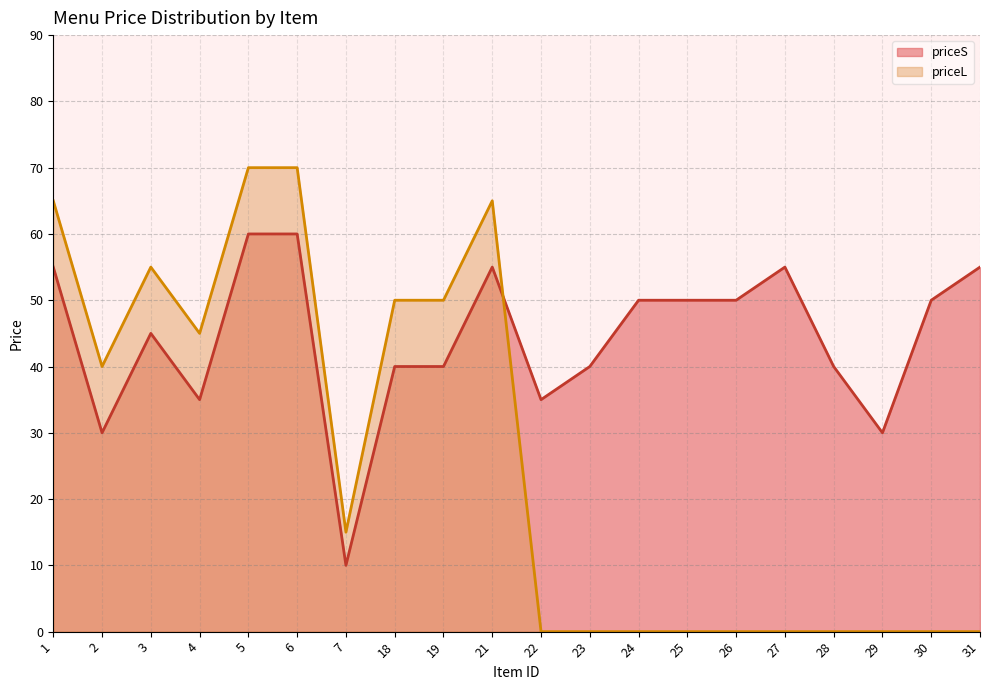

Rank the series by their average value, from lowest to highest.

priceL, priceS